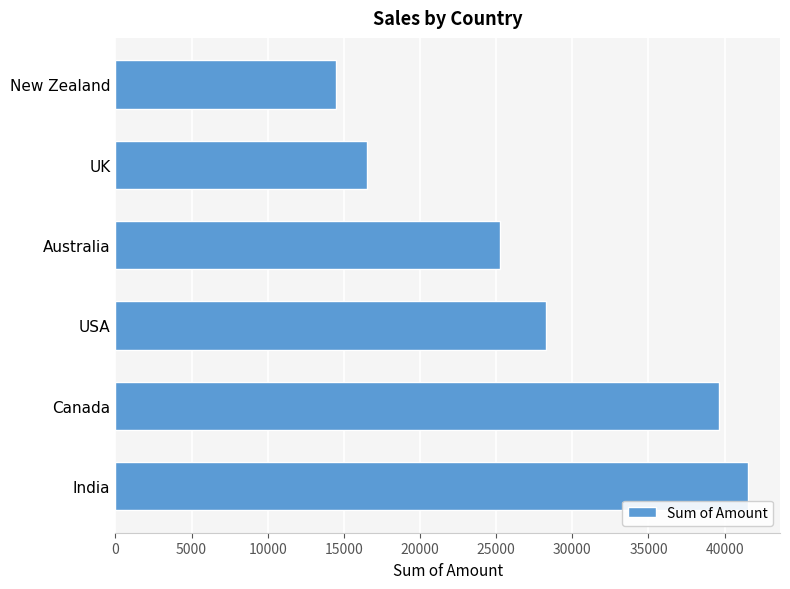

Reading bottom to top, what are all the values shown in this chart?

41559	39620	28273	25221	16548	14504